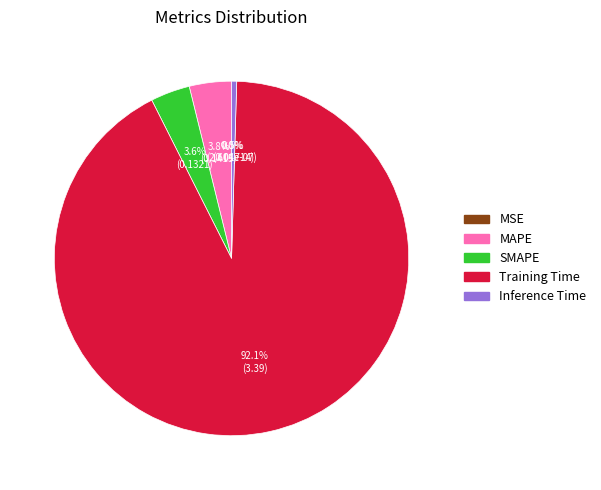

How much of the chart is everything except SMAPE?

96.4%